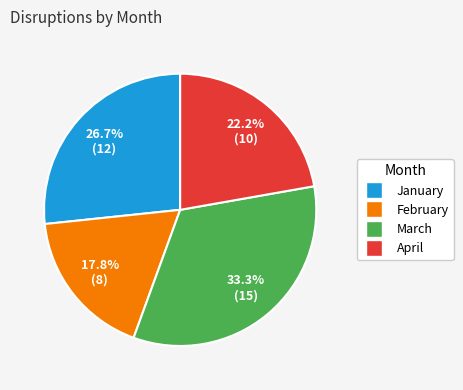

To the nearest percent, what is the difference between the largest and smallest slice percentages?

16%